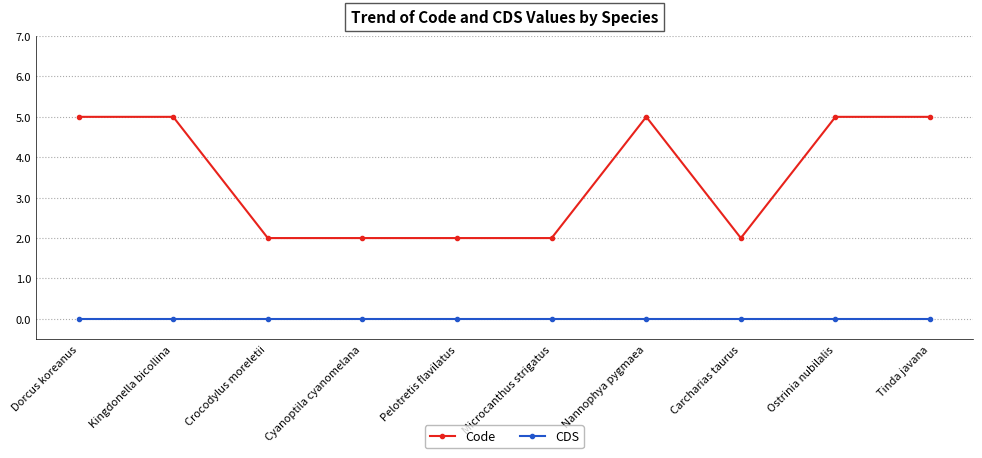

The value of Code at Carcharias taurus is 2. True or false?

True